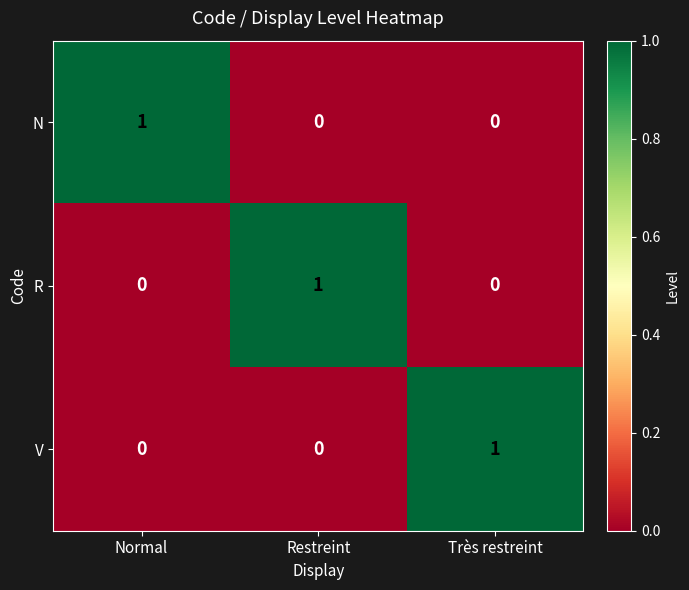

How many positive values does the R series have?

1